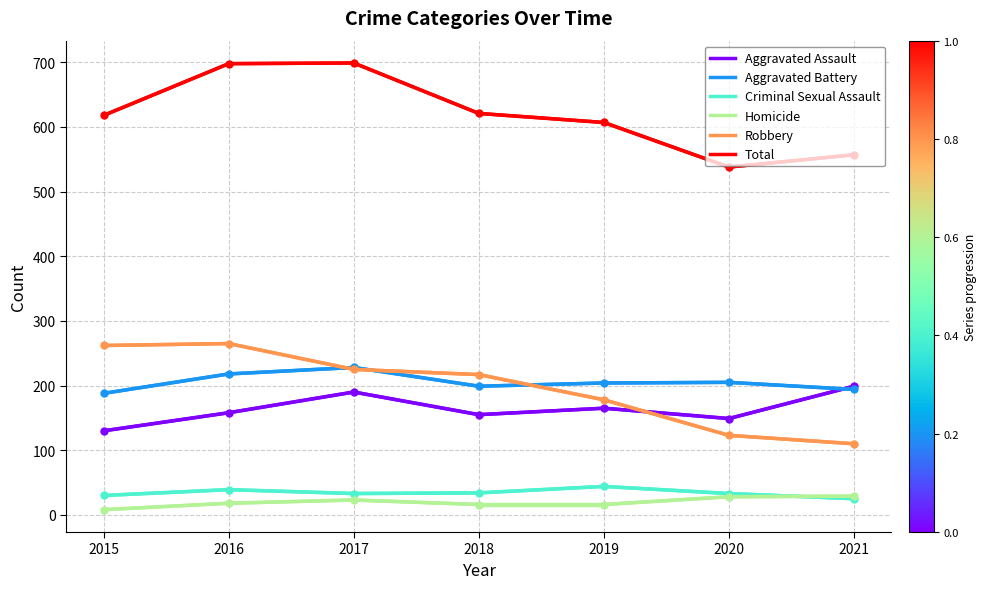

What is the difference between the maximum and minimum values in the Robbery series?

155